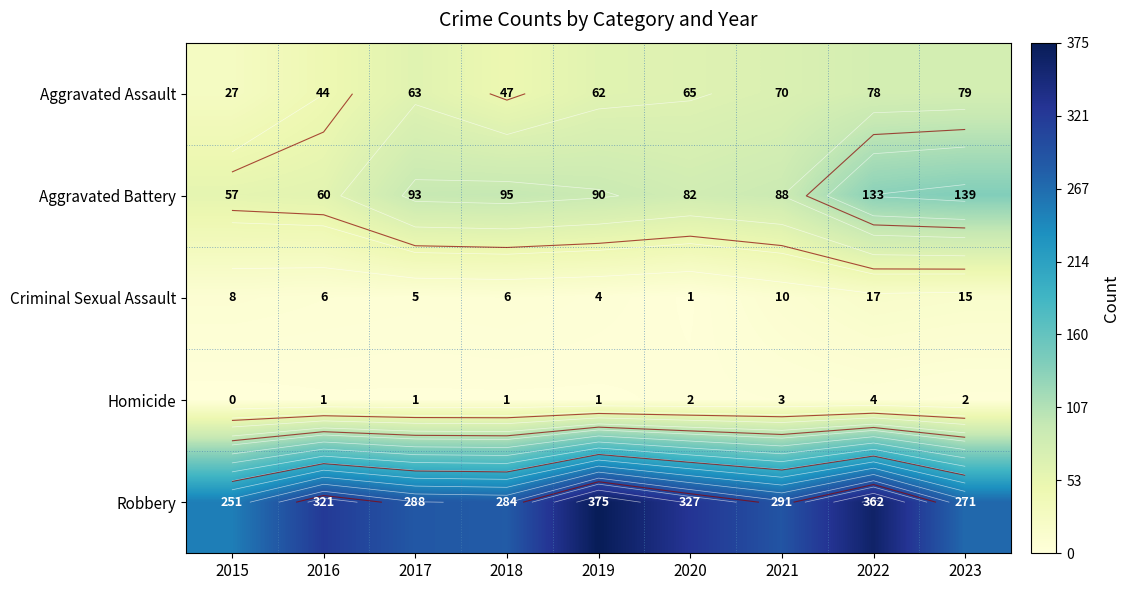

The value of Aggravated Battery at 2015 is 57. True or false?

True